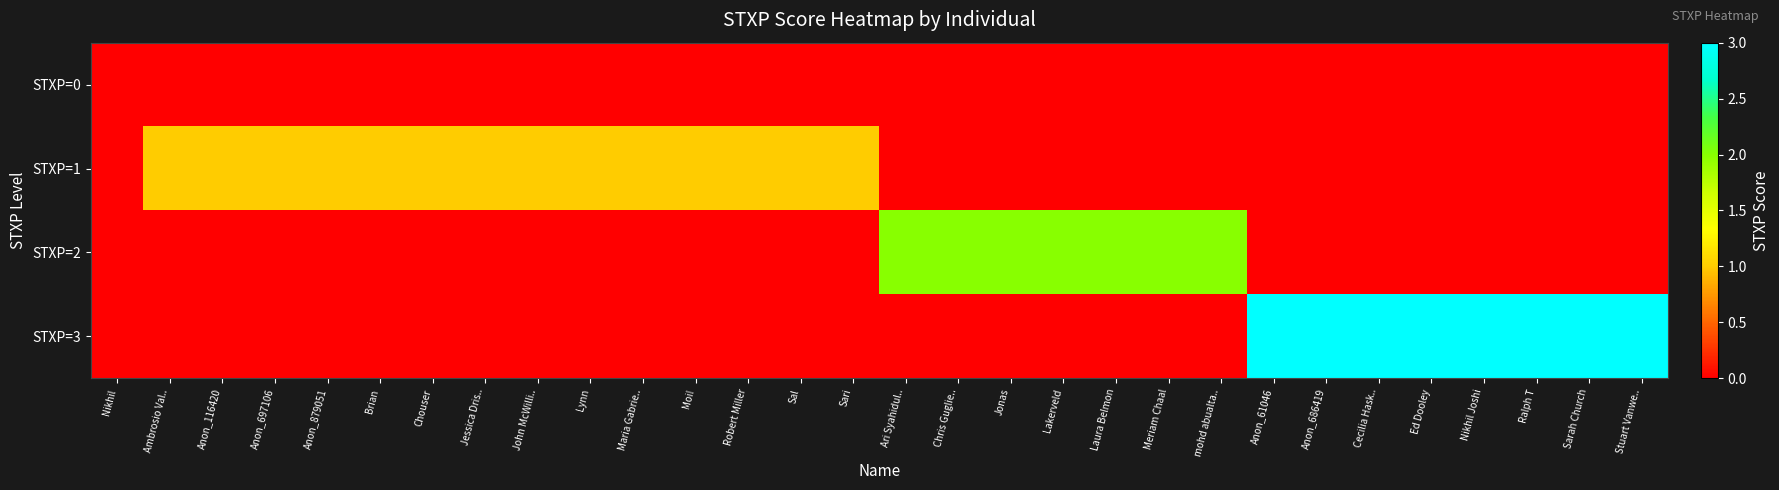

Which series has the largest range (max minus min)?

STXP=3